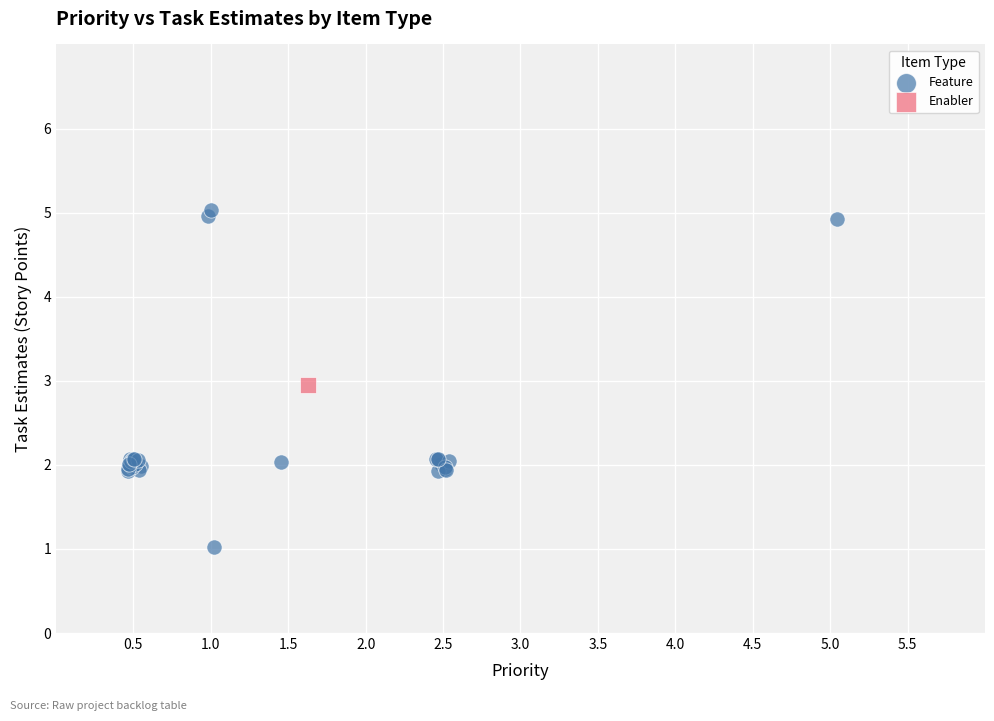

What are all the series names shown in the legend?

Feature, Enabler